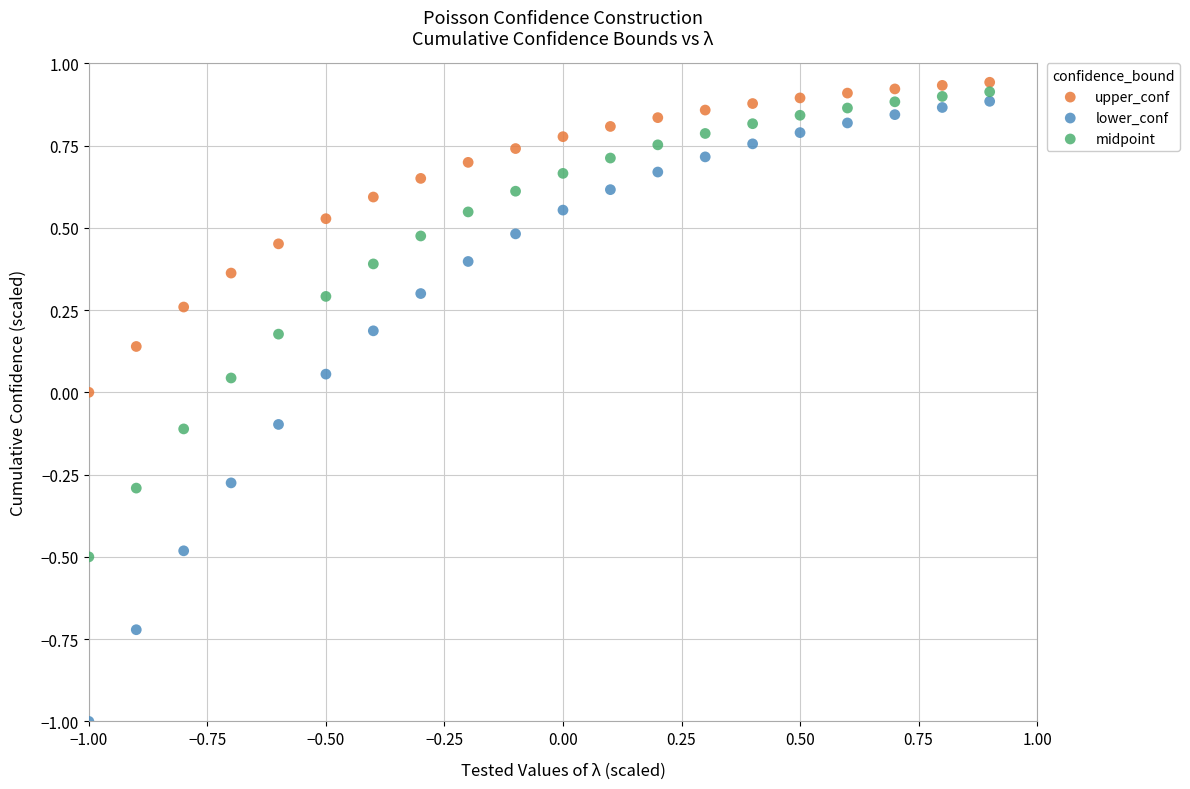

Which series has the largest Y range (max minus min)?

lower_conf